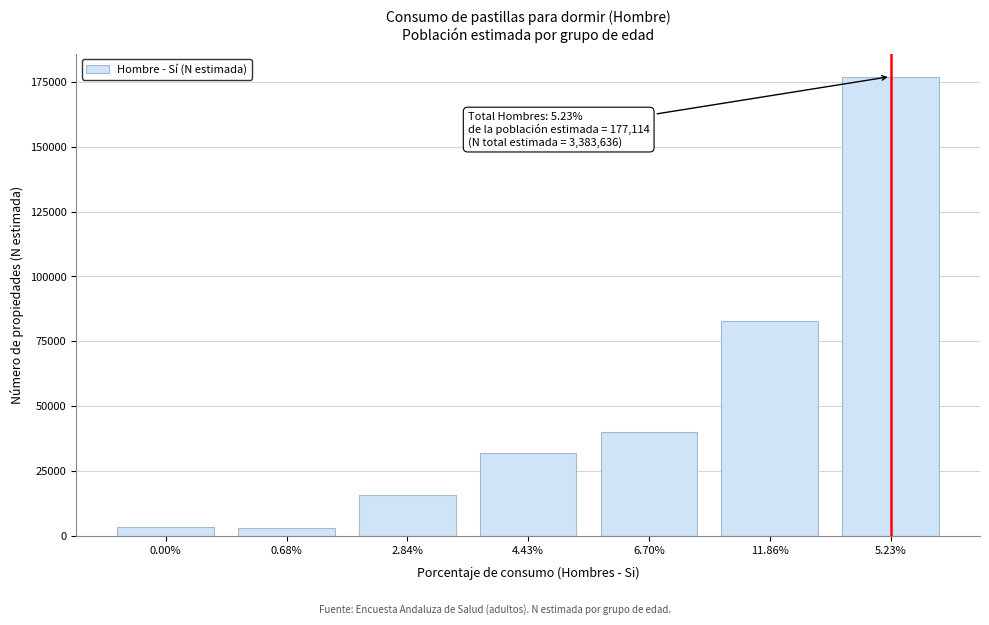

Which has a higher value, 11.86% or 4.43%?

11.86%